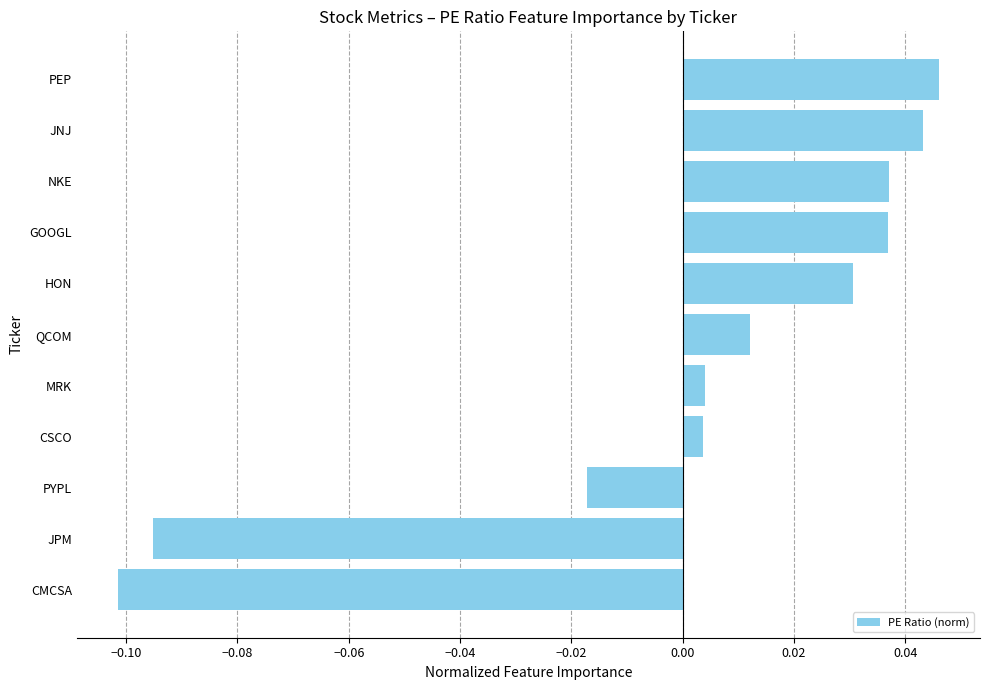

How many values exceed 0?

8